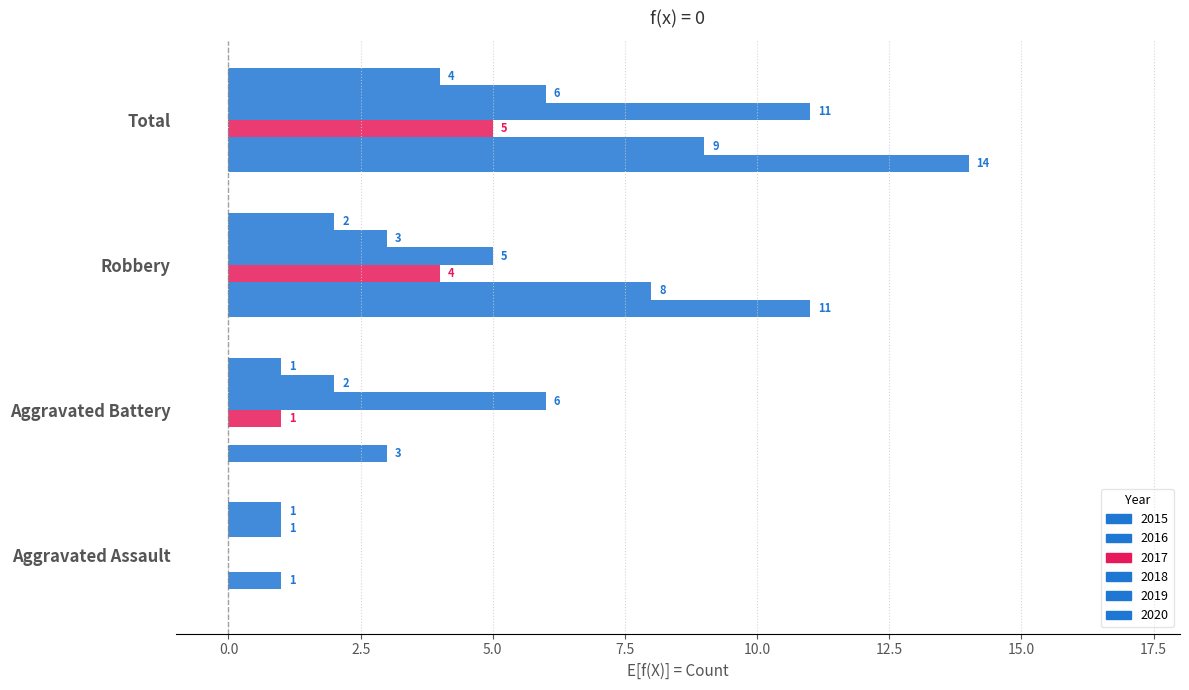

How many positive values does the 2018 series have?

3